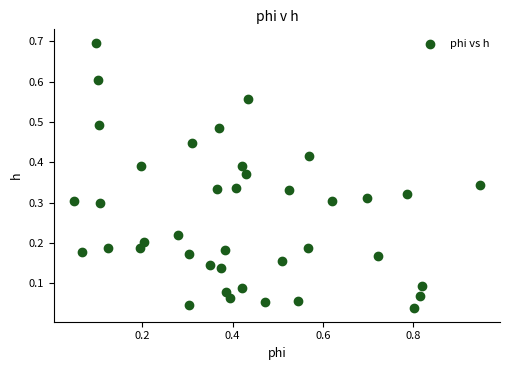

What is the range of Y values (max minus min)?

0.7